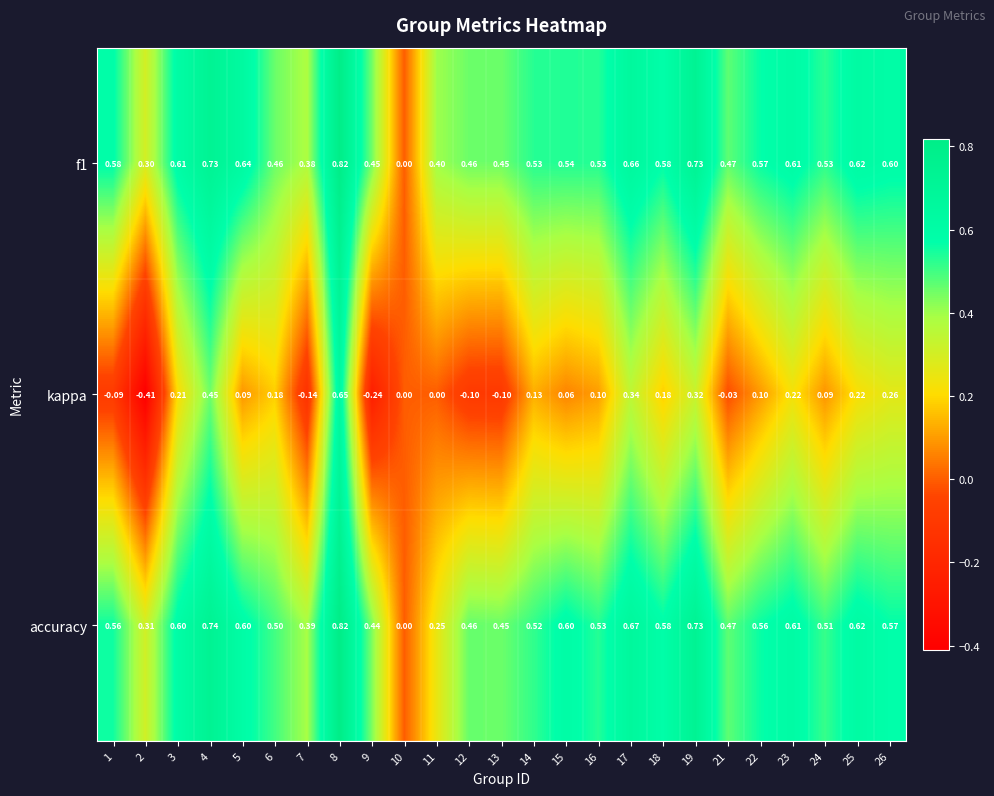

Is the value of kappa at 5 greater than the value of f1 at 2?

No